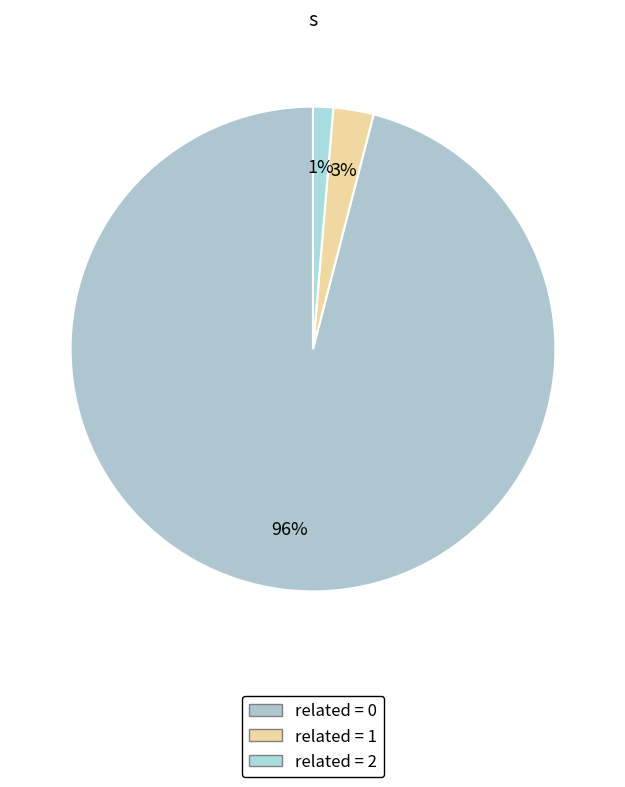

To the nearest percent, what is the average slice percentage?

33%